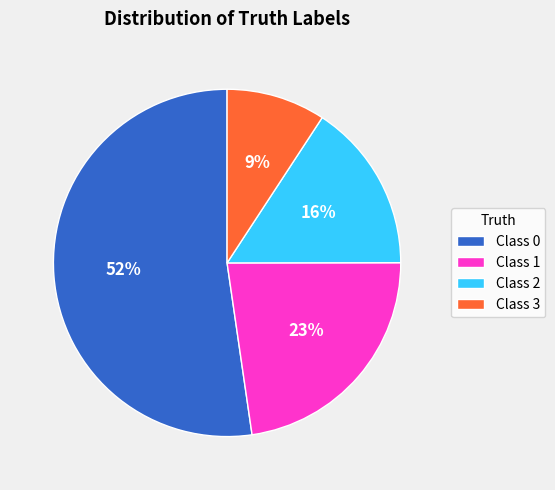

The Class 1 slice represents 23% of the pie. True or false?

True